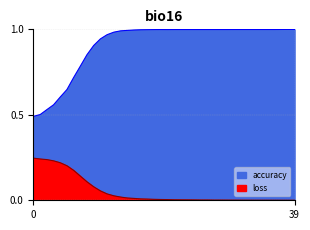

In loss, how many points are higher than both neighbors (excluding endpoints)?

2